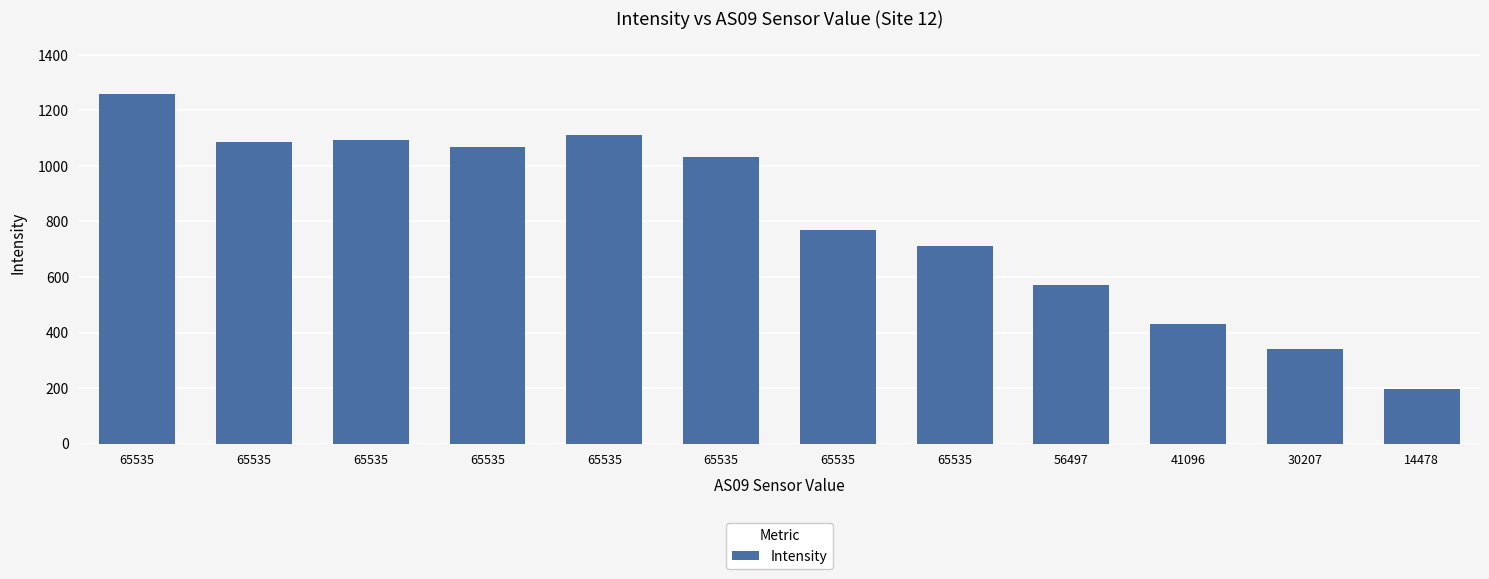

Which label corresponds to the largest value in the chart?

65535